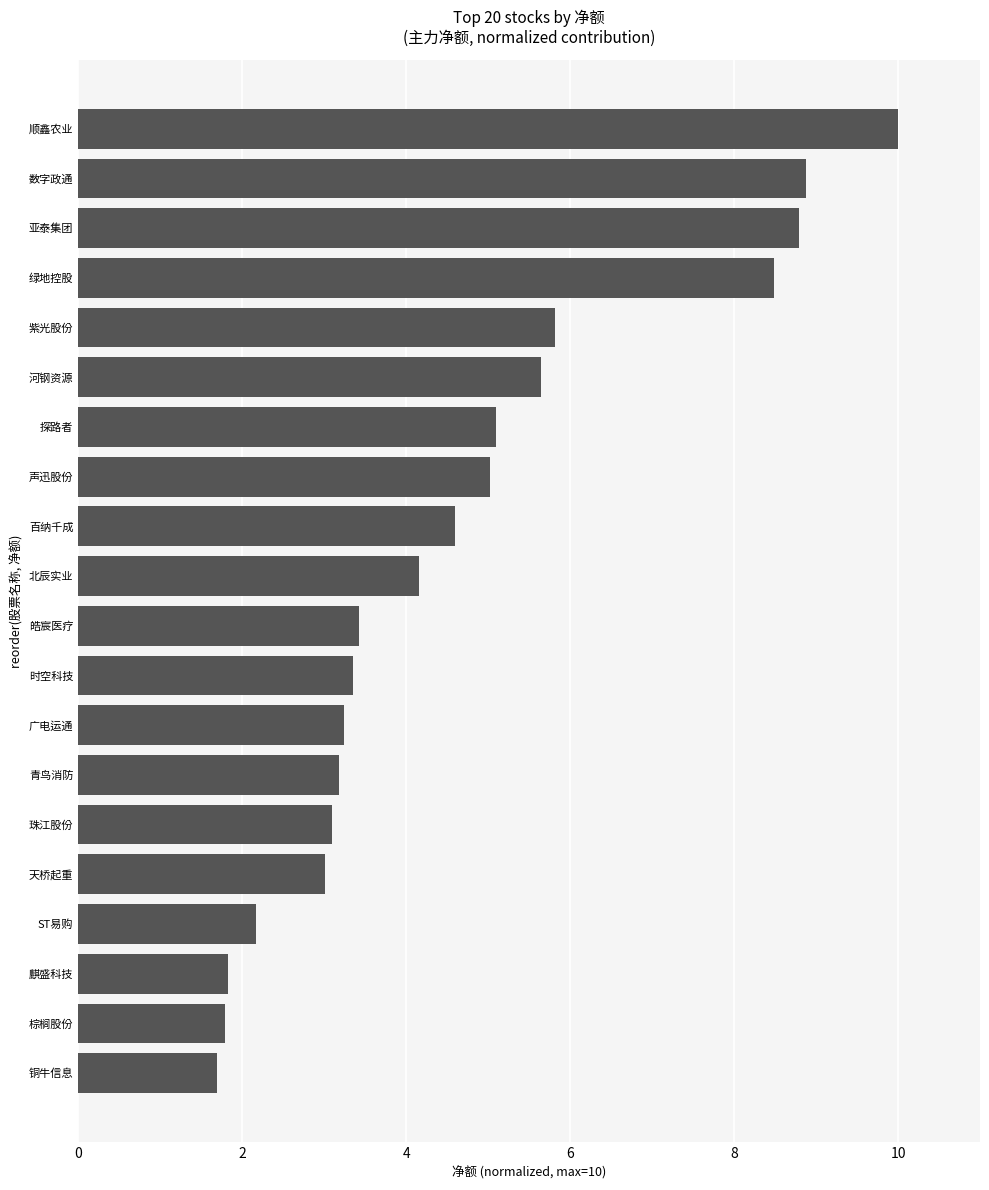

True or false: the data shows 10.0 at 顺鑫农业.

True